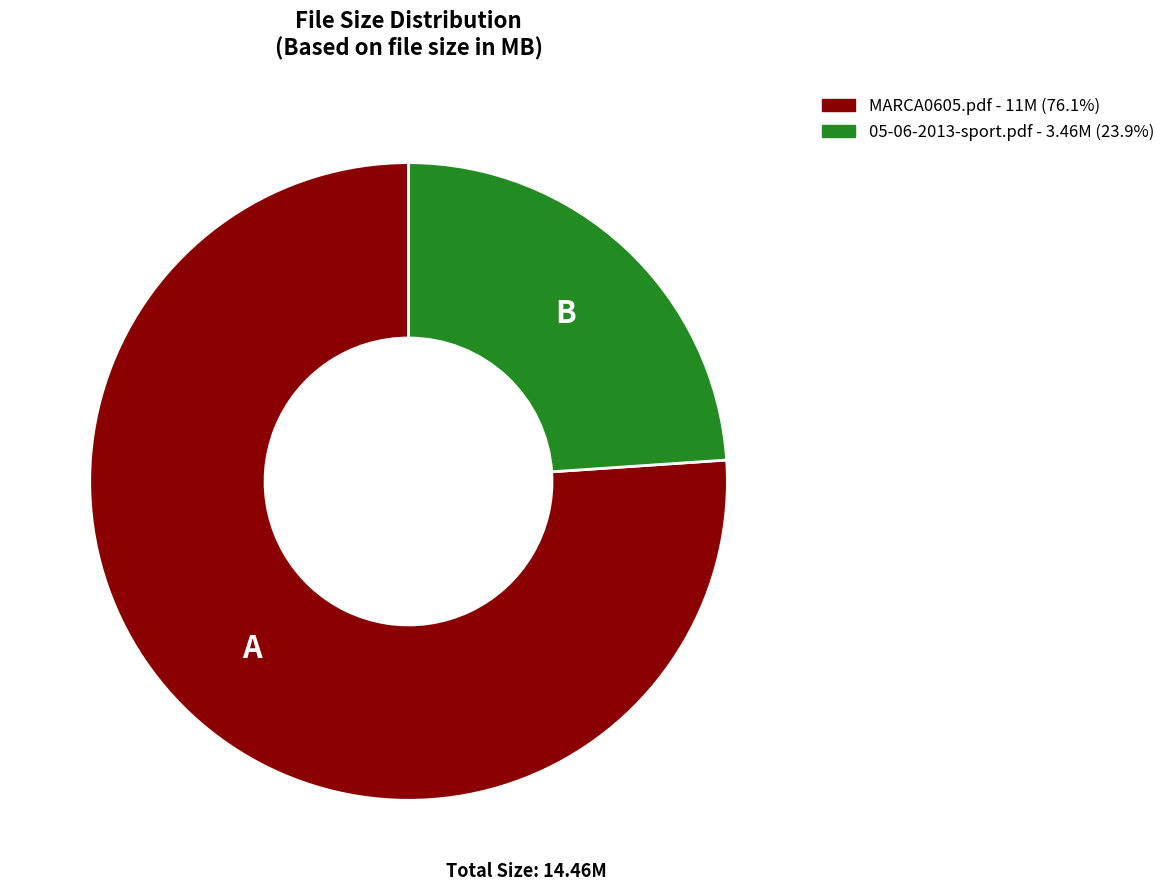

Between MARCA0605.pdf and 05-06-2013-sport.pdf, which is larger?

MARCA0605.pdf